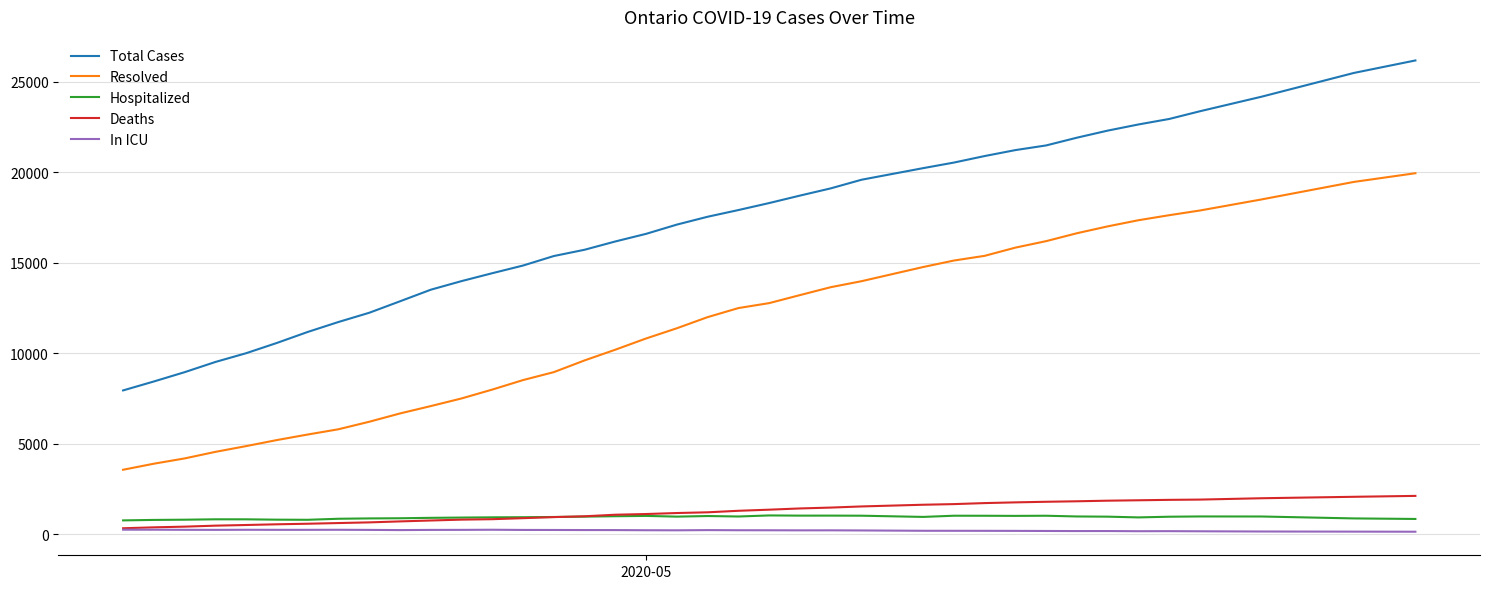

True or false: In ICU and Hospitalized intersect in this chart.

False